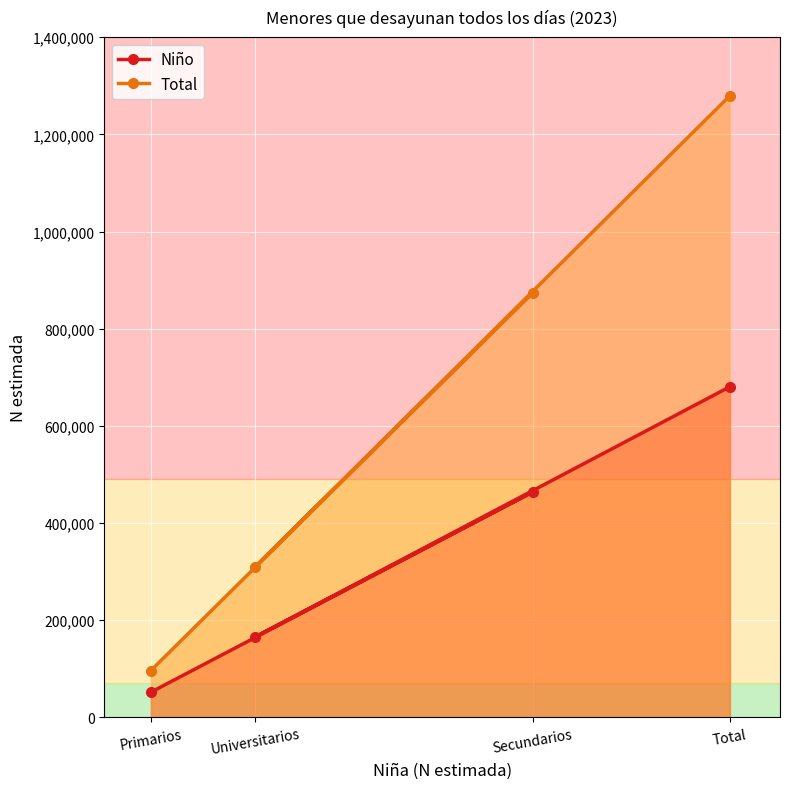

What is the highest value of the Niño series?

680565